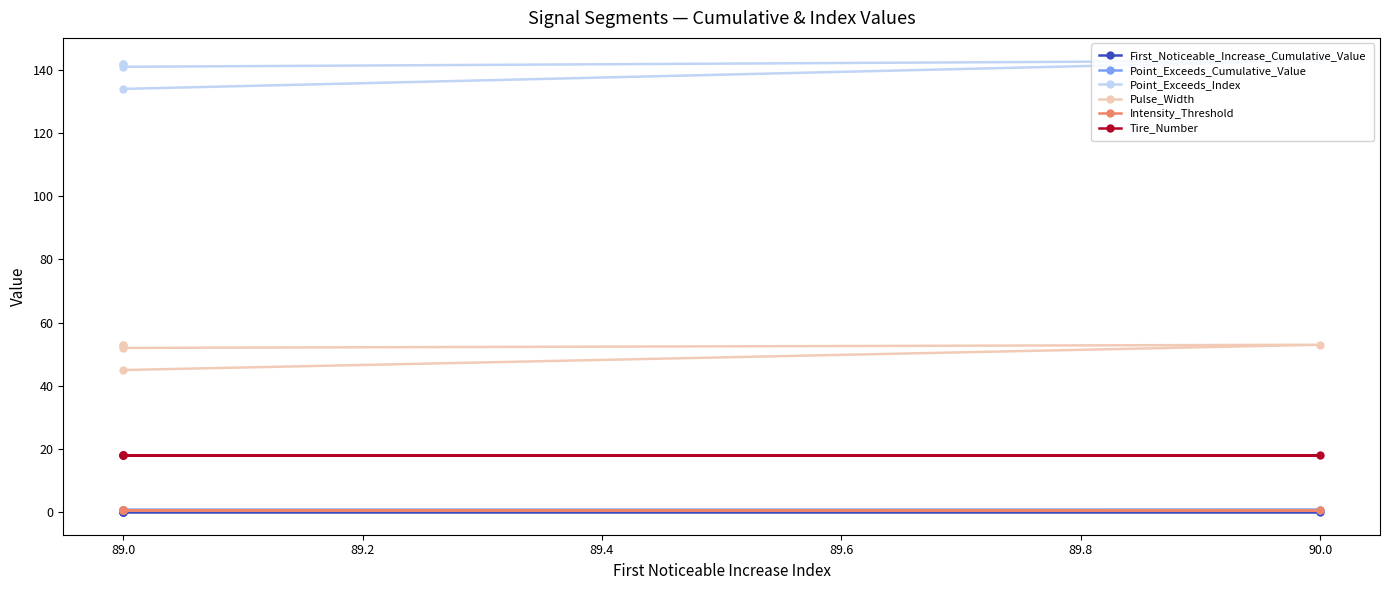

True or false: Pulse_Width and First_Noticeable_Increase_Cumulative_Value intersect in this chart.

False